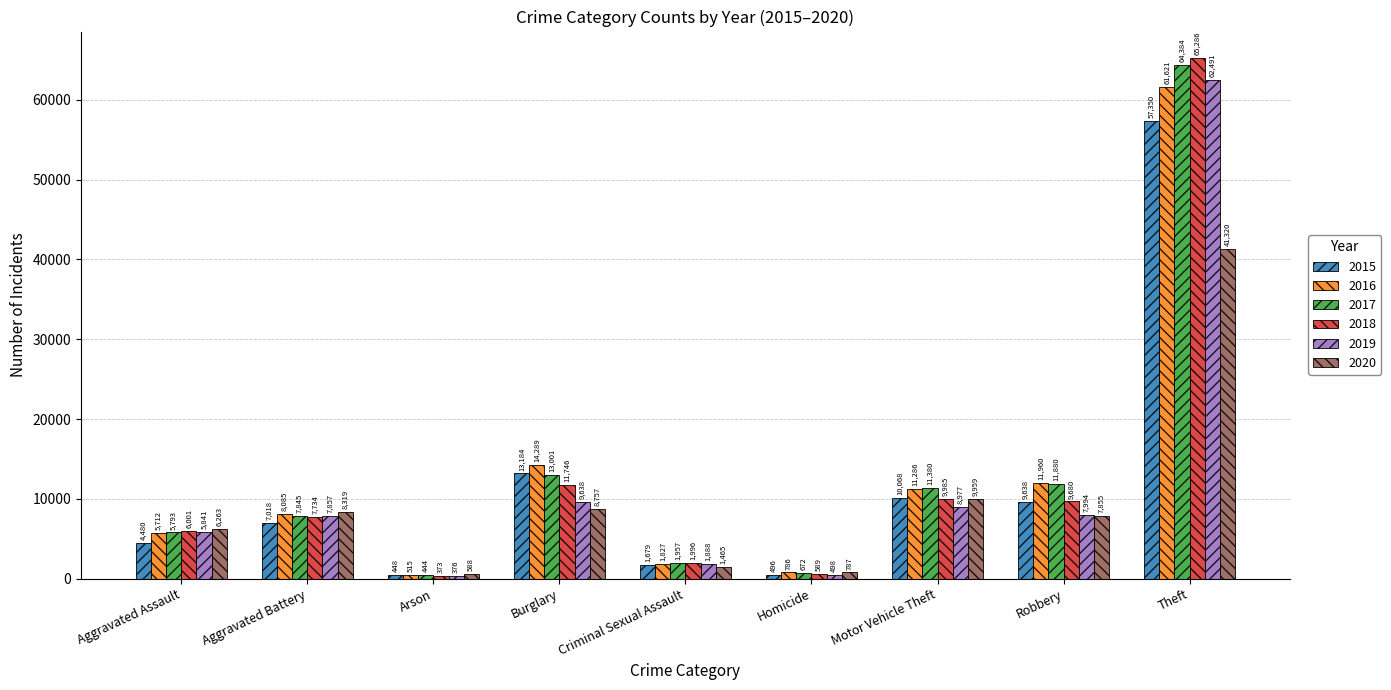

At which label does 2015 reach its peak?

Theft